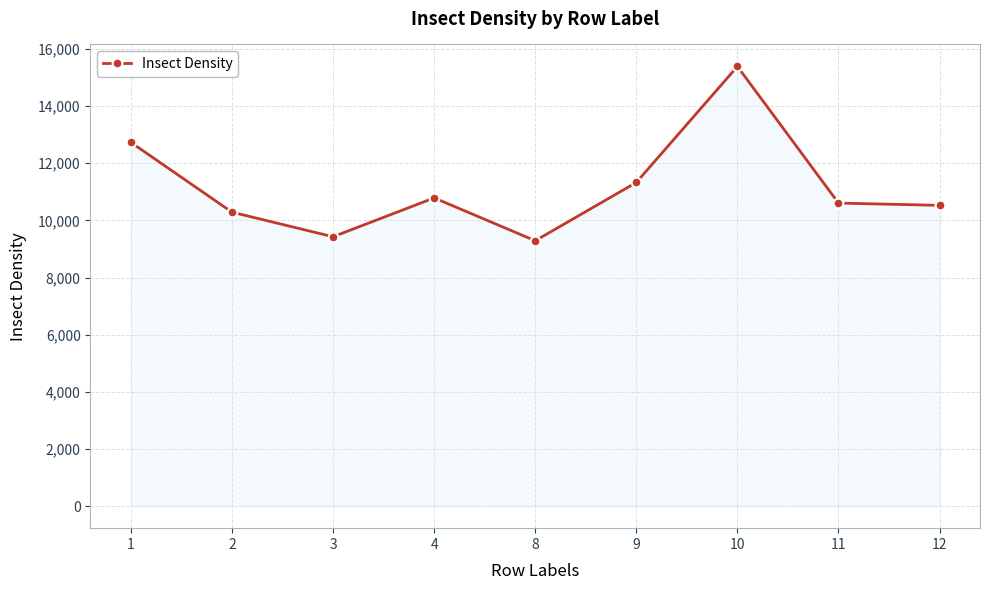

What is the change in value from 2 to 8?

-999